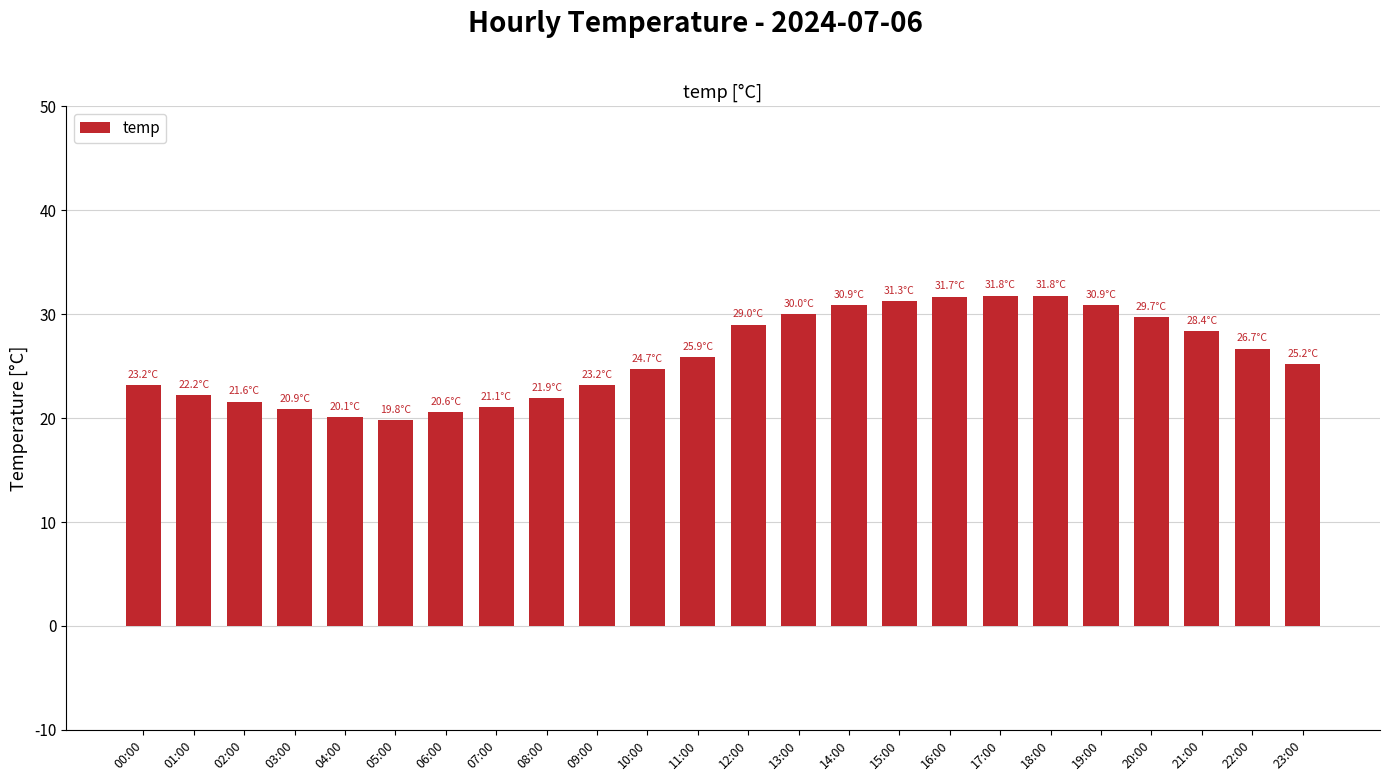

What is the smallest value displayed?

19.8